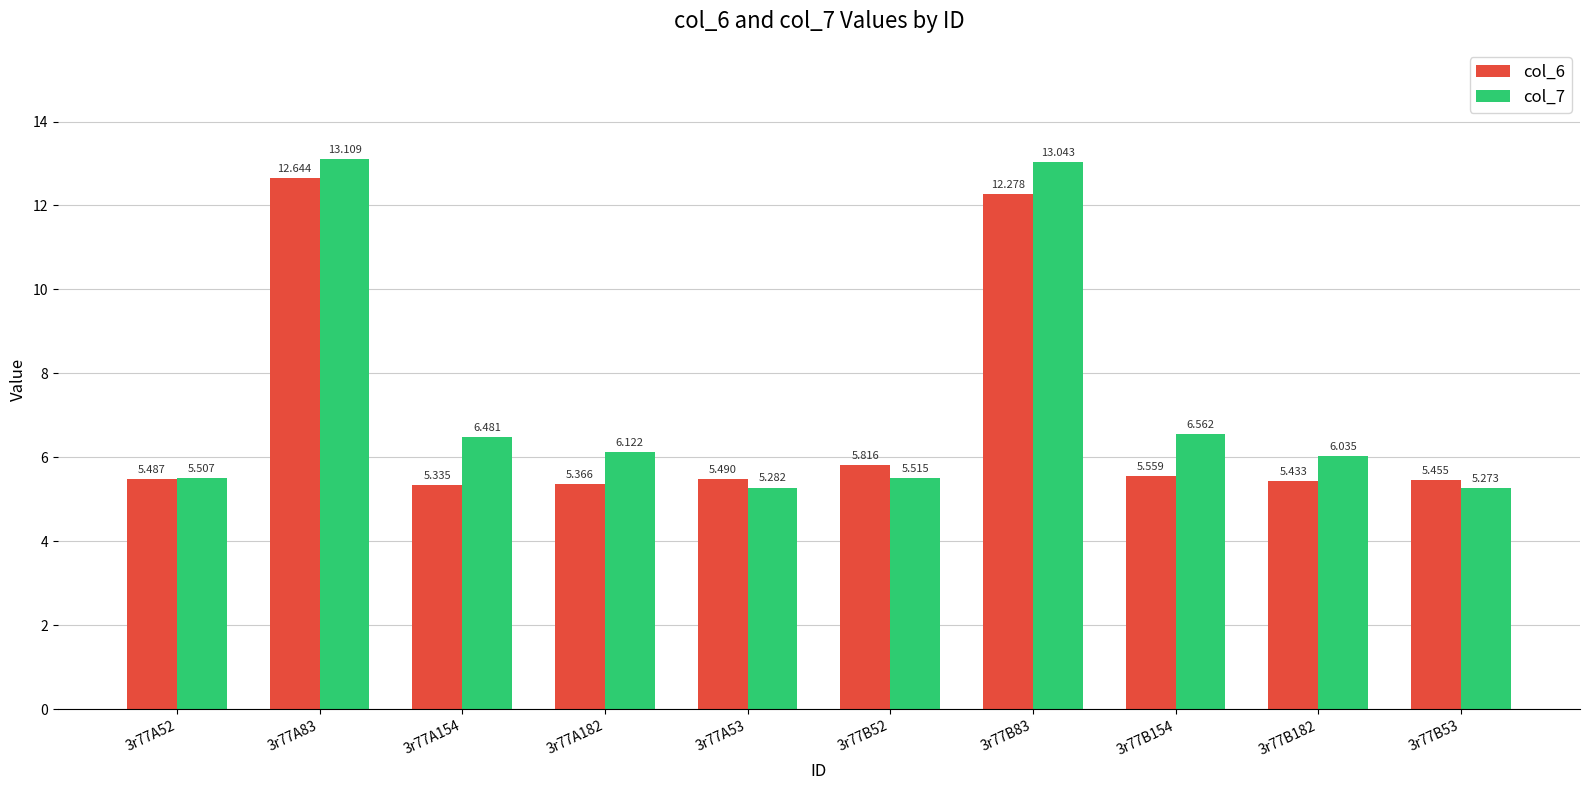

What is the difference between the highest and lowest values at 3r77A154?

1.1